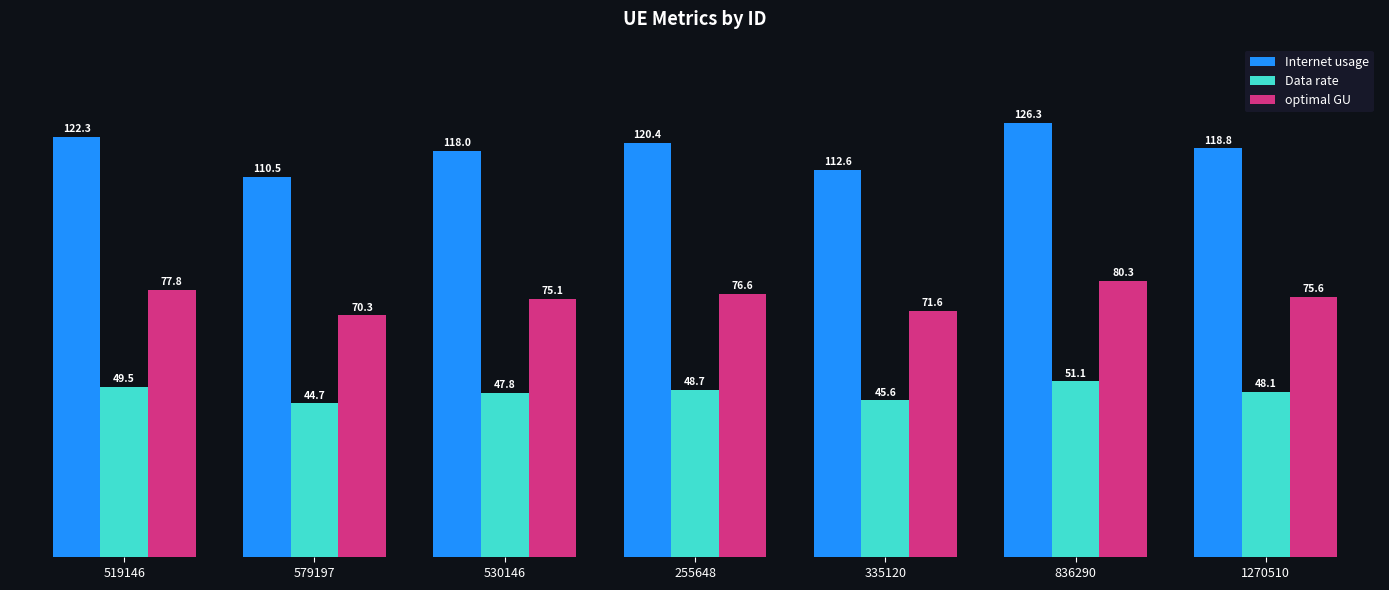

What is the lowest value of the optimal GU series?

70.3